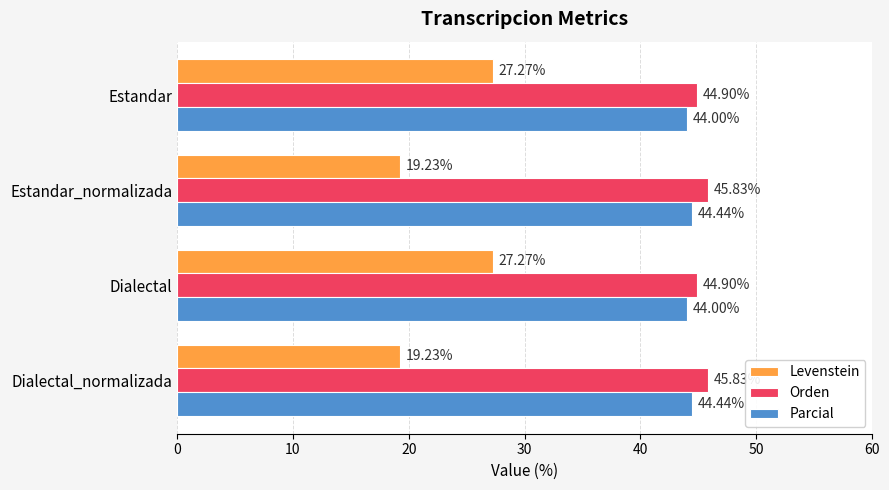

What is the sum of the Levenstein values at Estandar and Dialectal_normalizada?

46.5